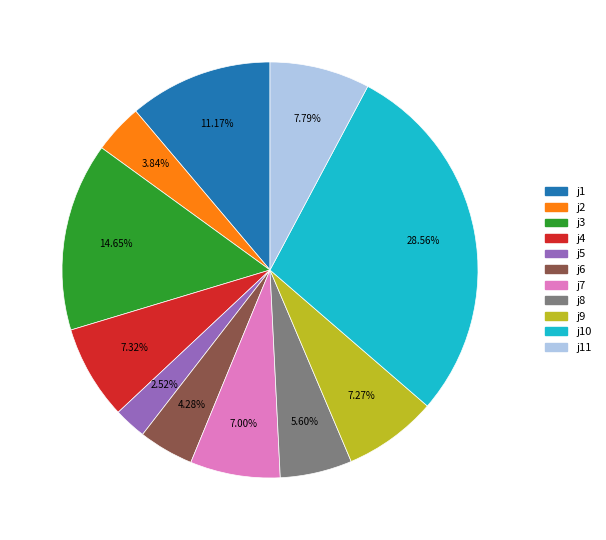

To the nearest percent, what percentage of the pie is j11?

8%